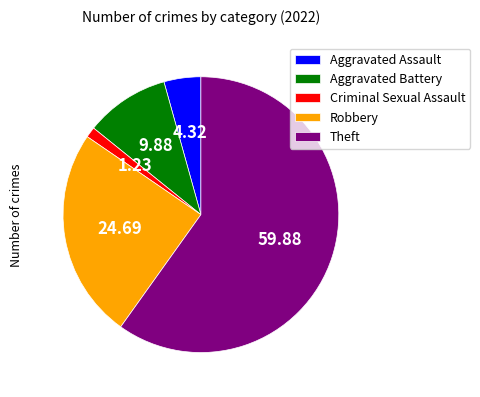

Rank the categories by value from lowest to highest.

Criminal Sexual Assault, Aggravated Assault, Aggravated Battery, Robbery, Theft